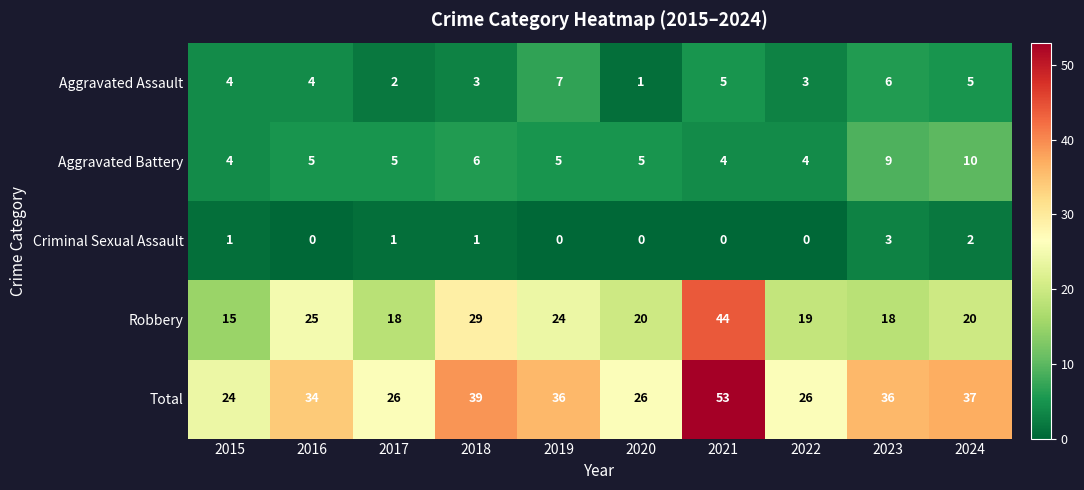

What is the highest value of the Total series?

53